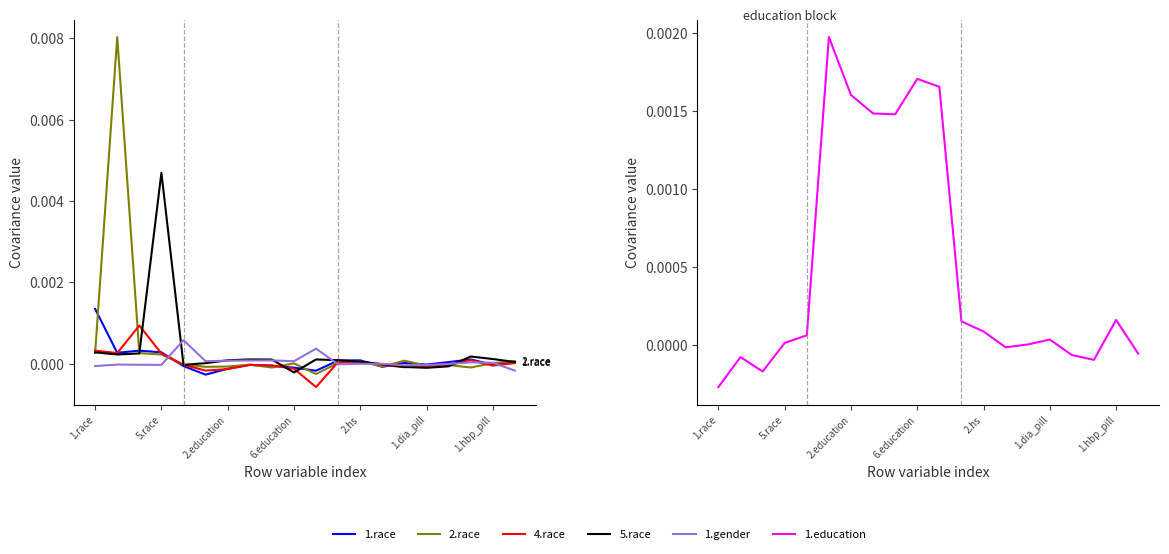

How many values in 2.race are below zero?

10